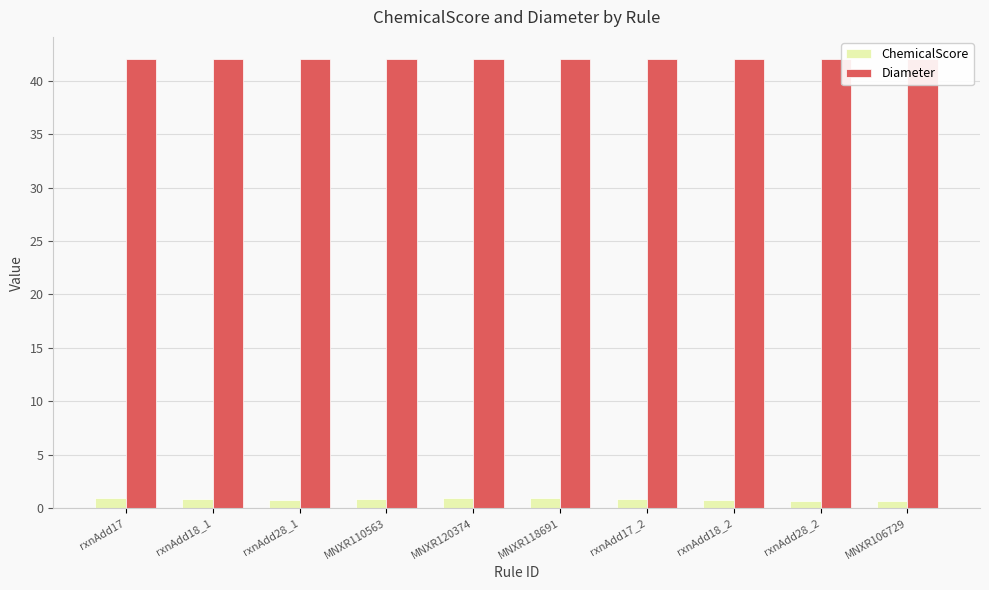

What are all the series names shown in the legend?

ChemicalScore, Diameter